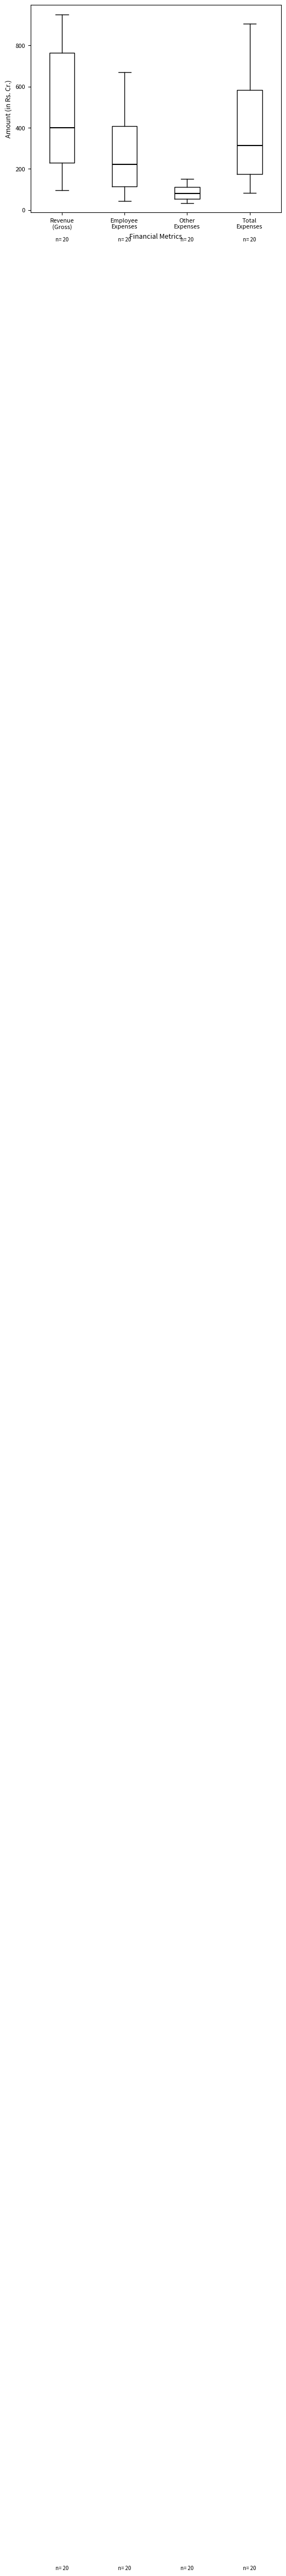

Which box is the tallest, from its lower edge to its upper edge?

Revenue (Gross)